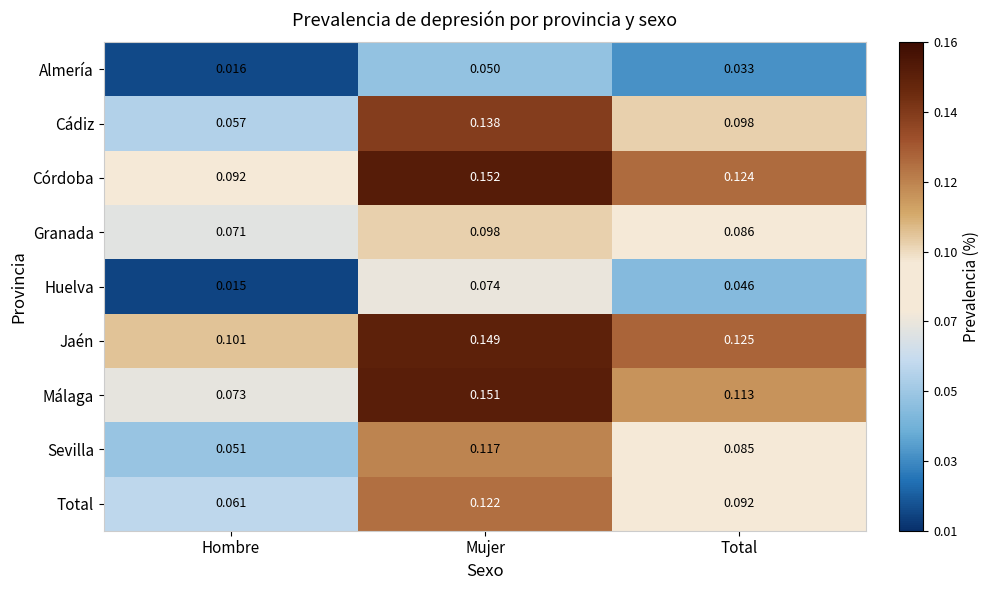

How many data points does each series have?

3